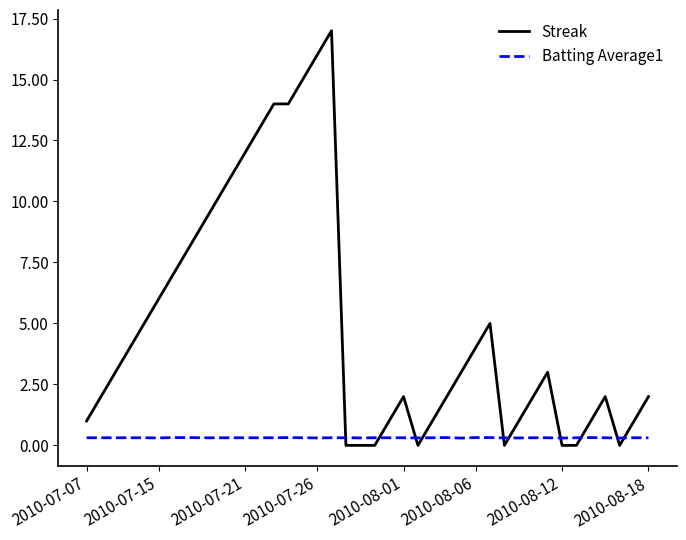

Which series has the largest range (max minus min)?

Streak